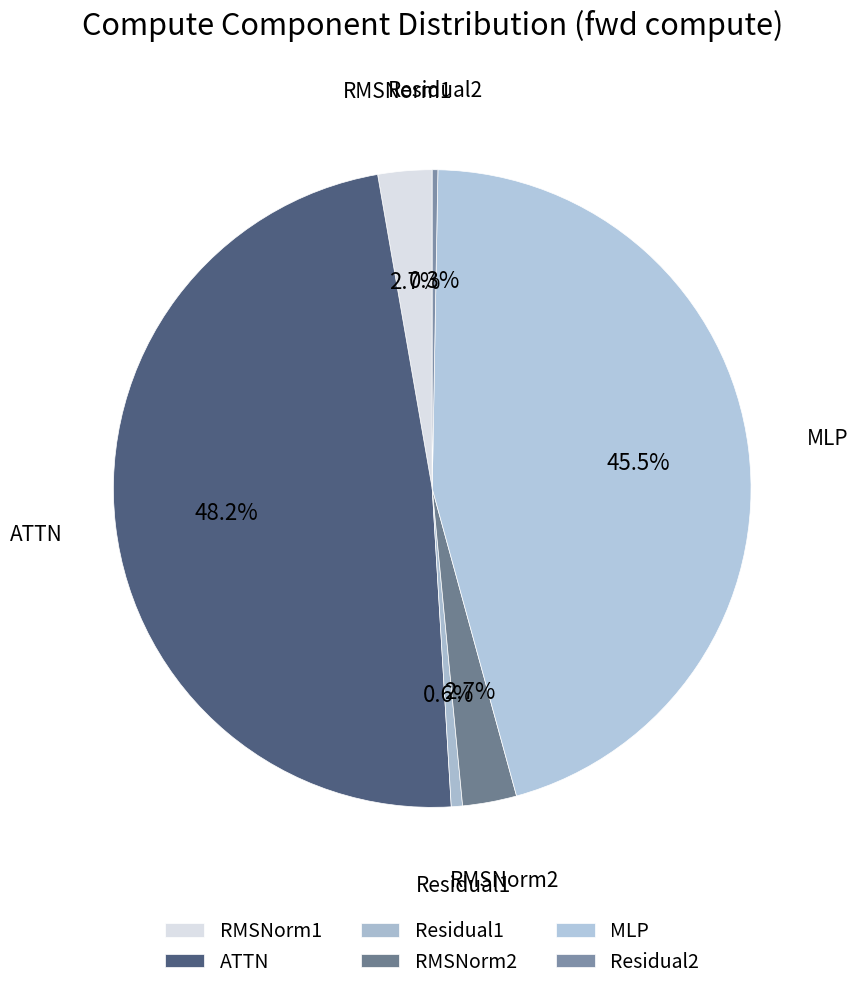

How many segments does this pie chart have?

6